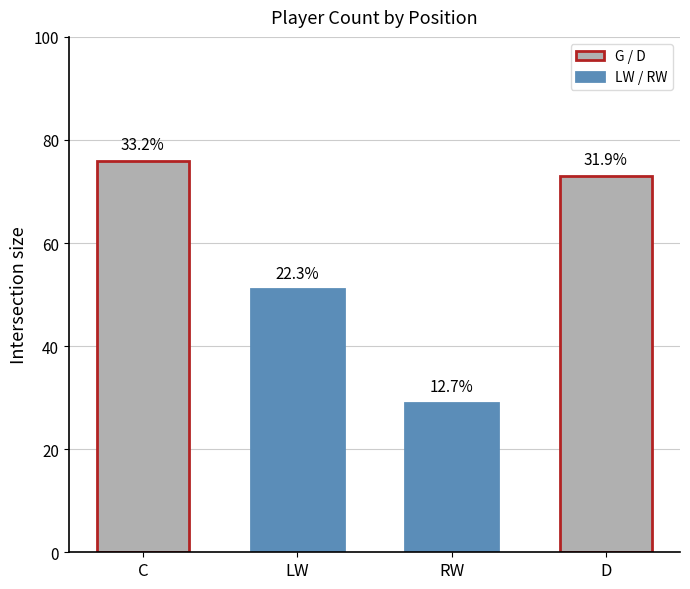

True or false: the data shows 112 at C.

False